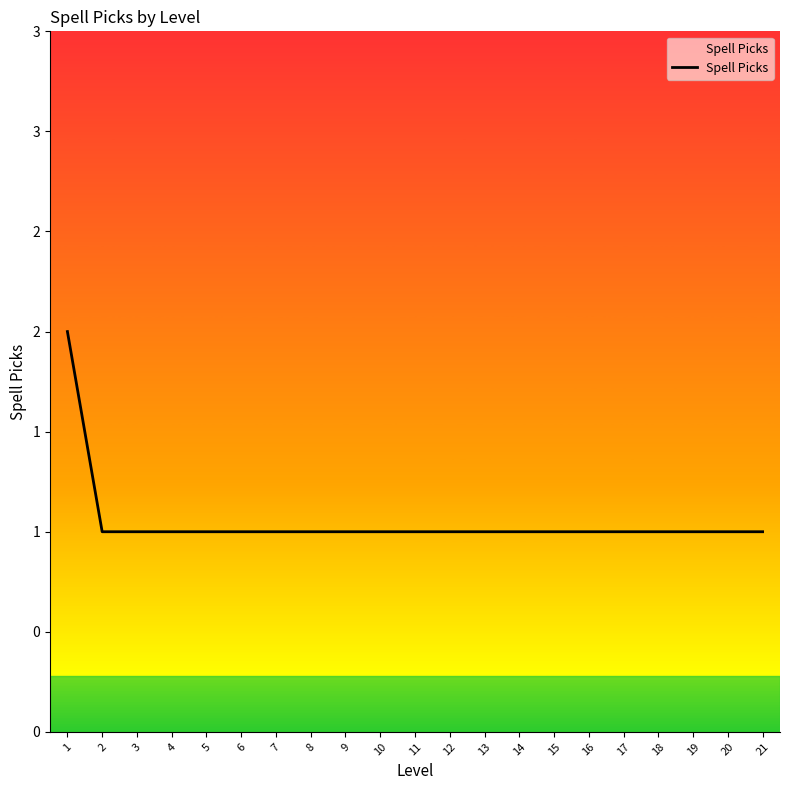

What is the value of the 11th point from the left?

1